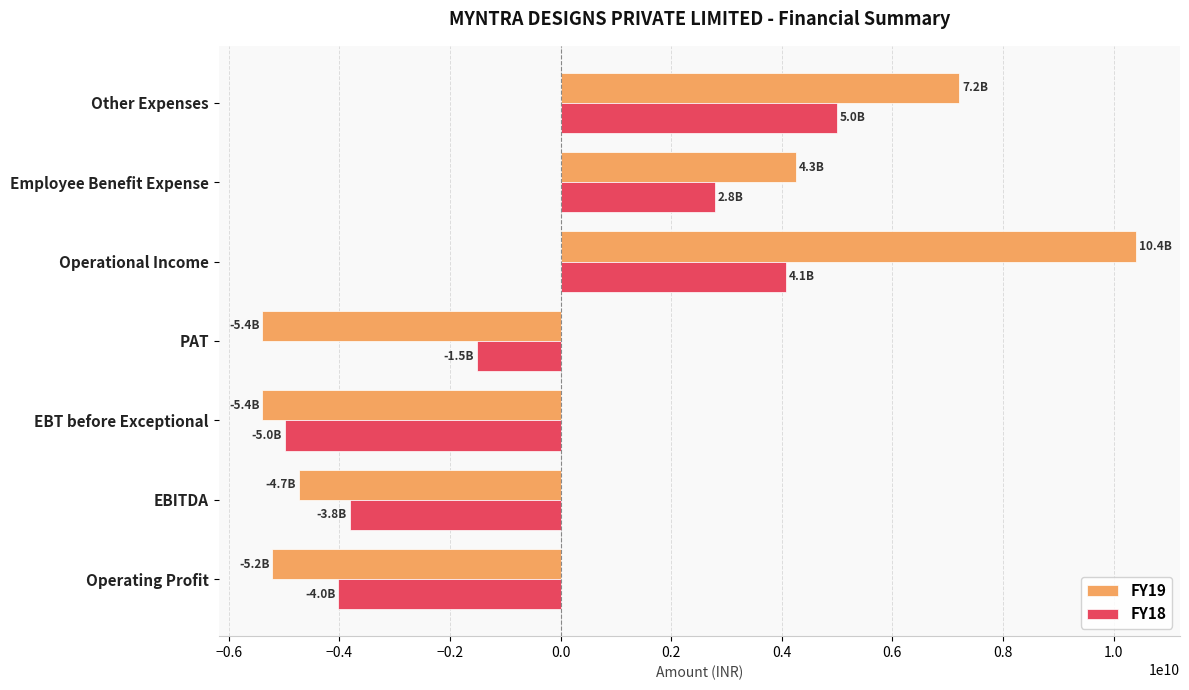

Which series has the largest range (max minus min)?

FY19